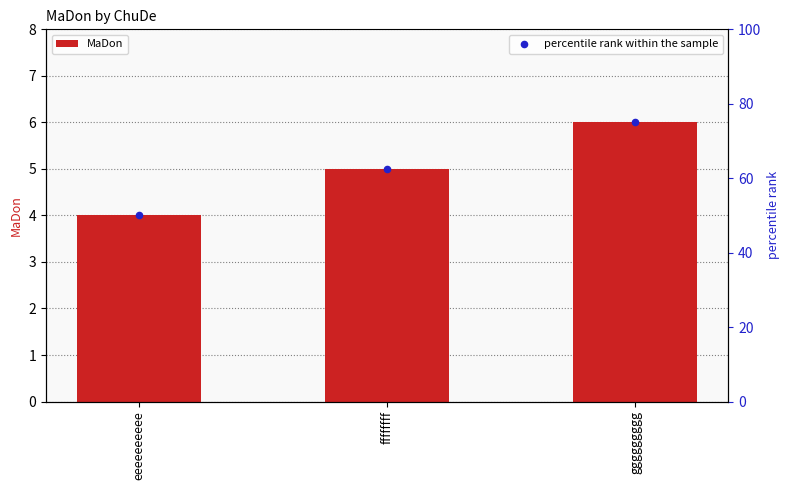

Which series has the largest total across all categories?

percentile rank within the sample